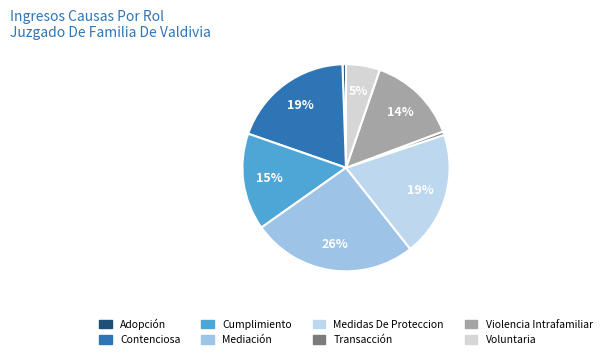

Is there any slice that represents more than half of the pie?

No